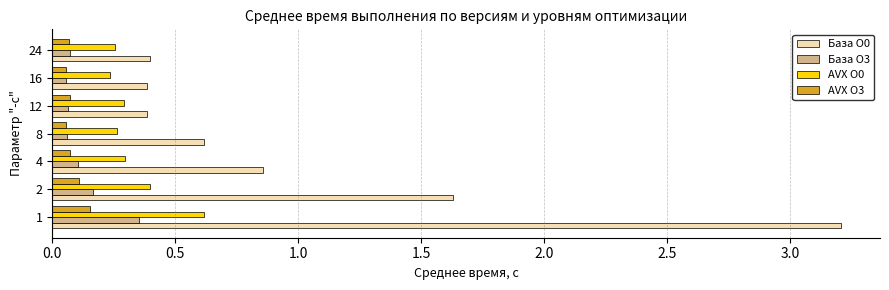

Which series has the widest spread of values?

База O0